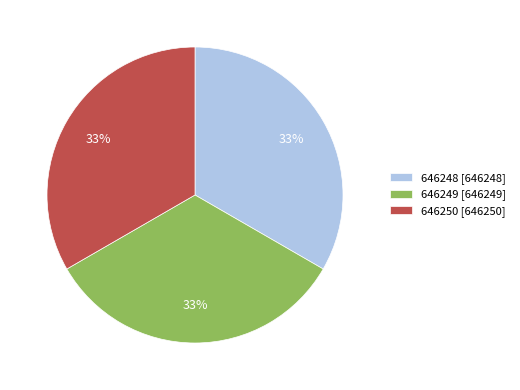

How many segments does this pie chart have?

3